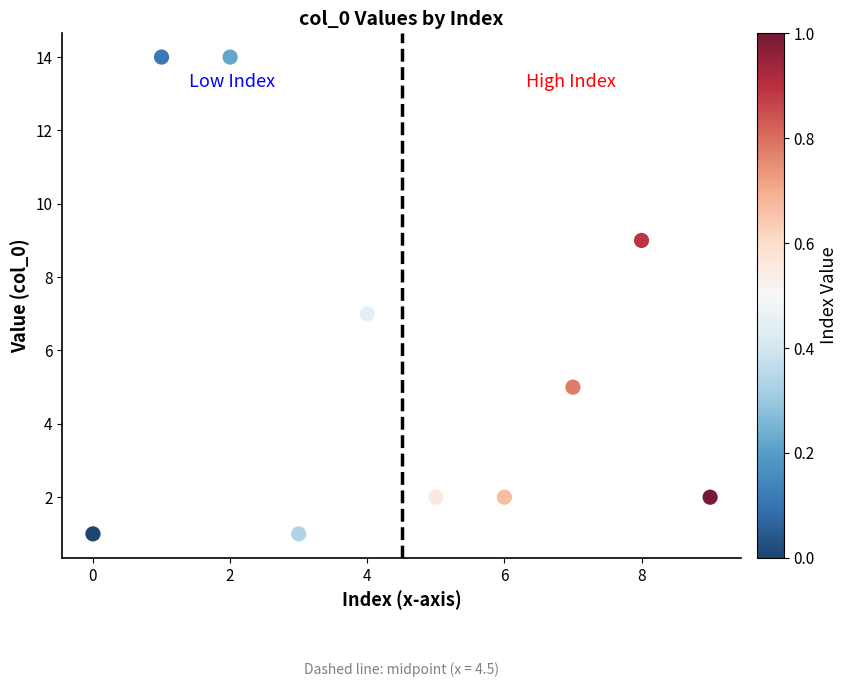

What is the range of Y values (max minus min)?

13